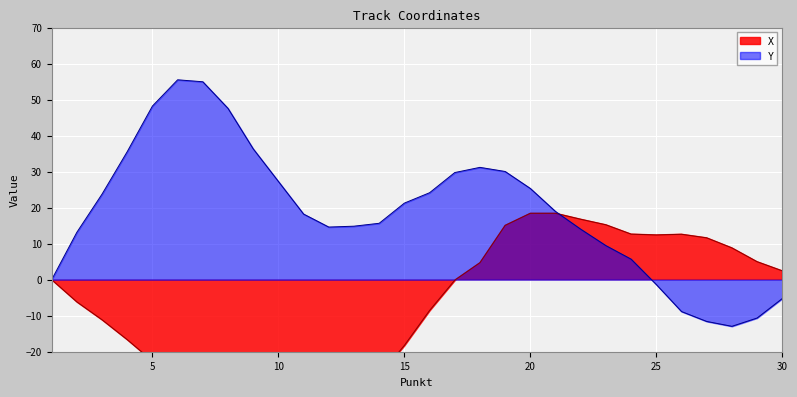

How many interior local valleys does the X series have?

2